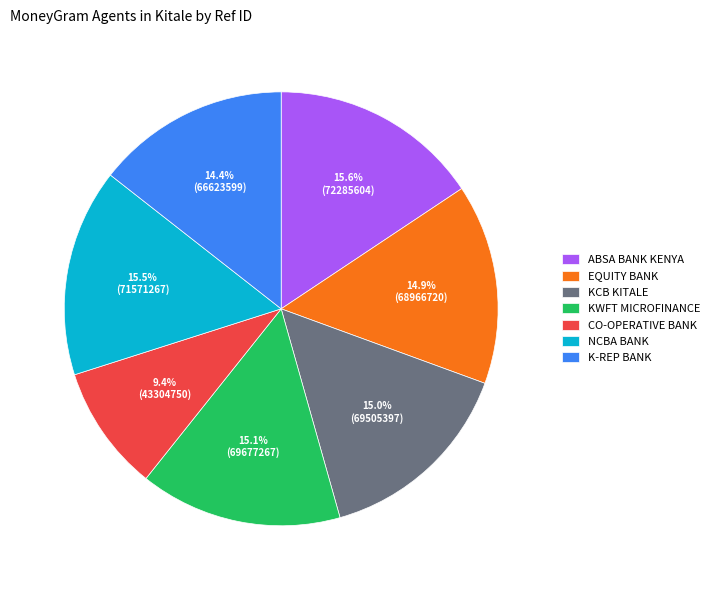

How many segments does this pie chart have?

7